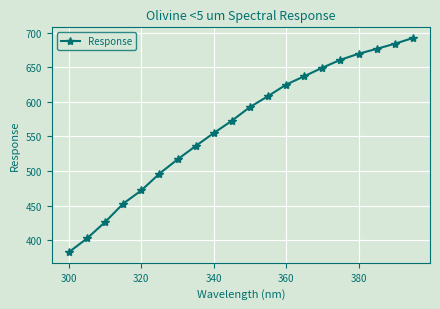

What is the sum of all values?

11306.6